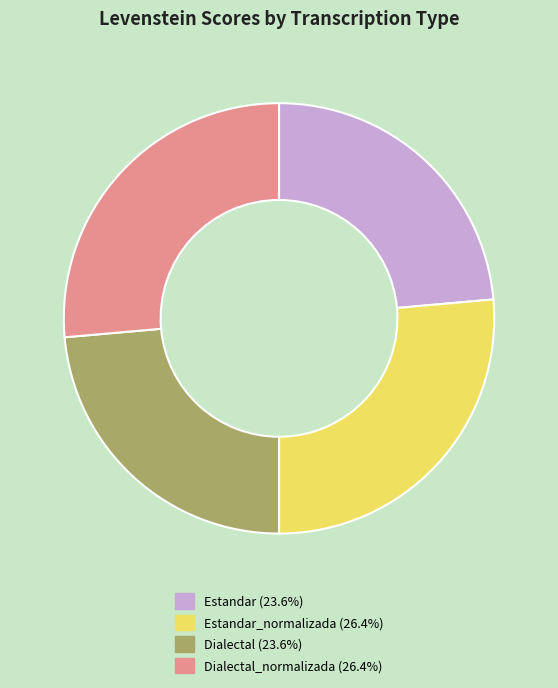

Does any single category account for the majority?

No